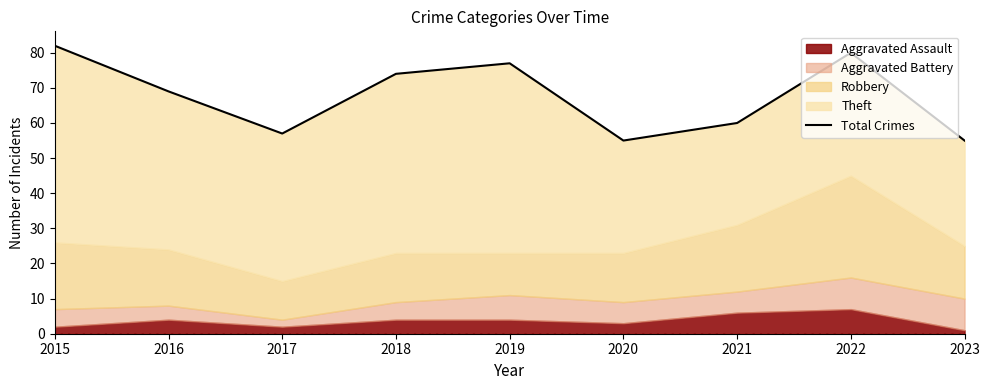

True or false: the data shows 74 at 2018.

True